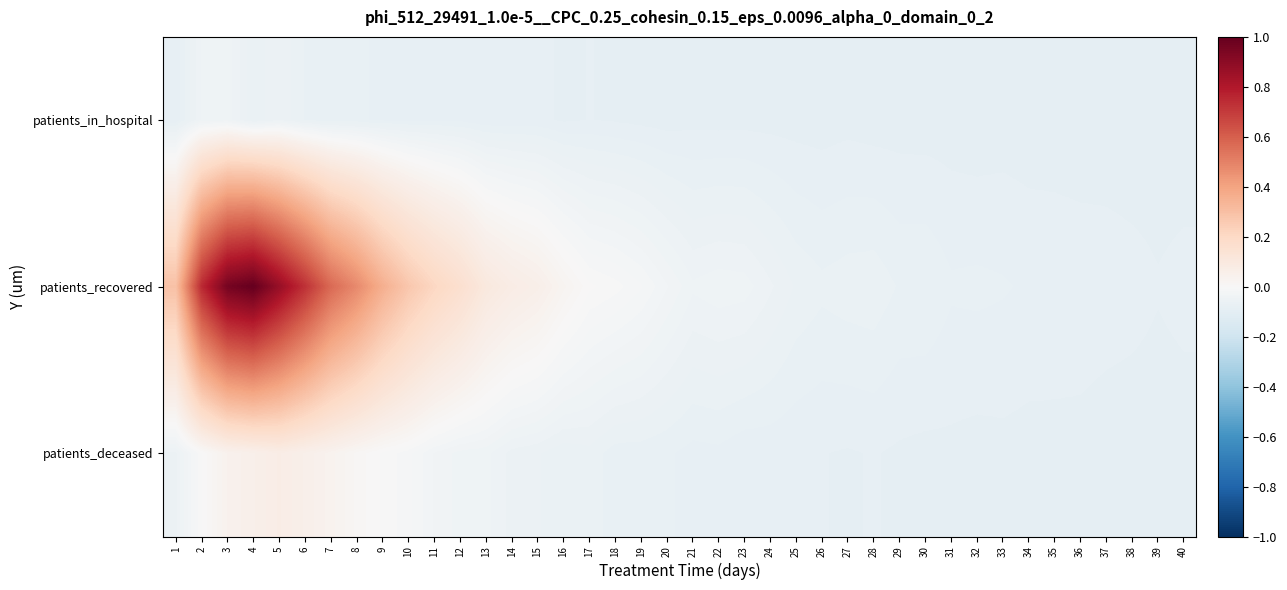

How many distinct data groups are displayed?

3